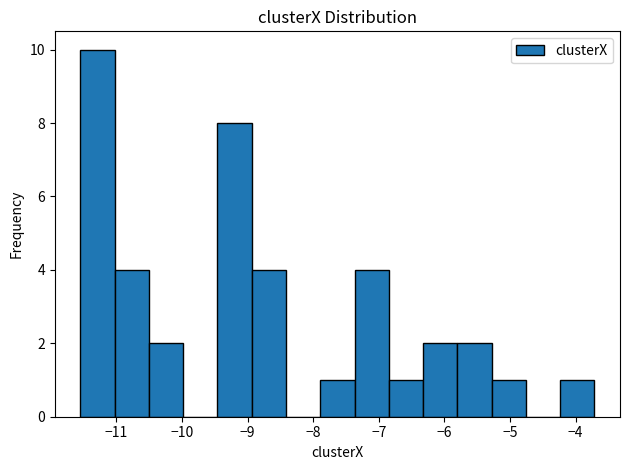

What is the height of the bar covering -11.0 to -10.5 on the x-axis? Neither the bar edges nor the heights are printed on the chart, so give them approximately, as read against the axes.

4